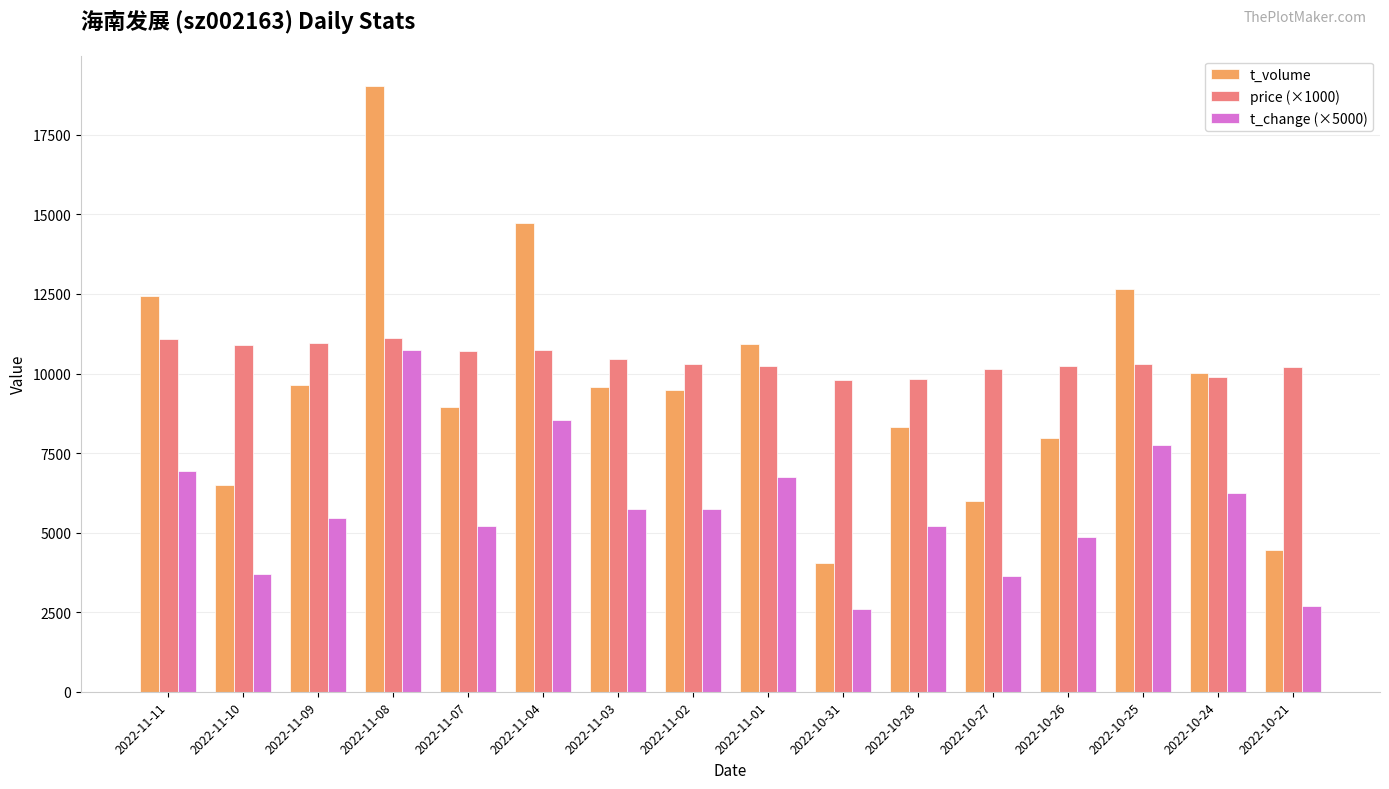

How many bars are there in each group?

3